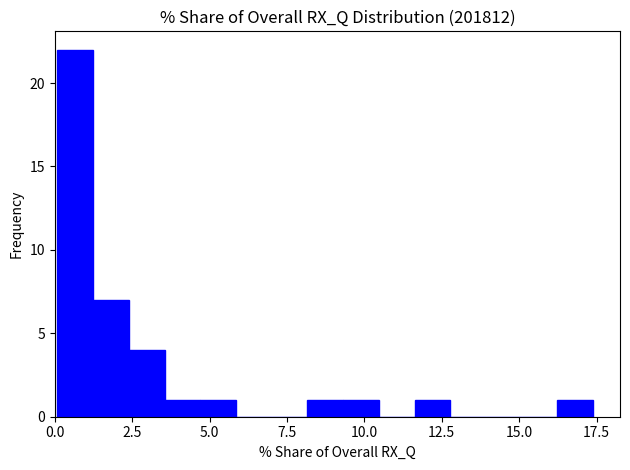

Around what value on the x-axis is the tallest bar? Give the approximate position of its centre, as read against the axis.

0.5